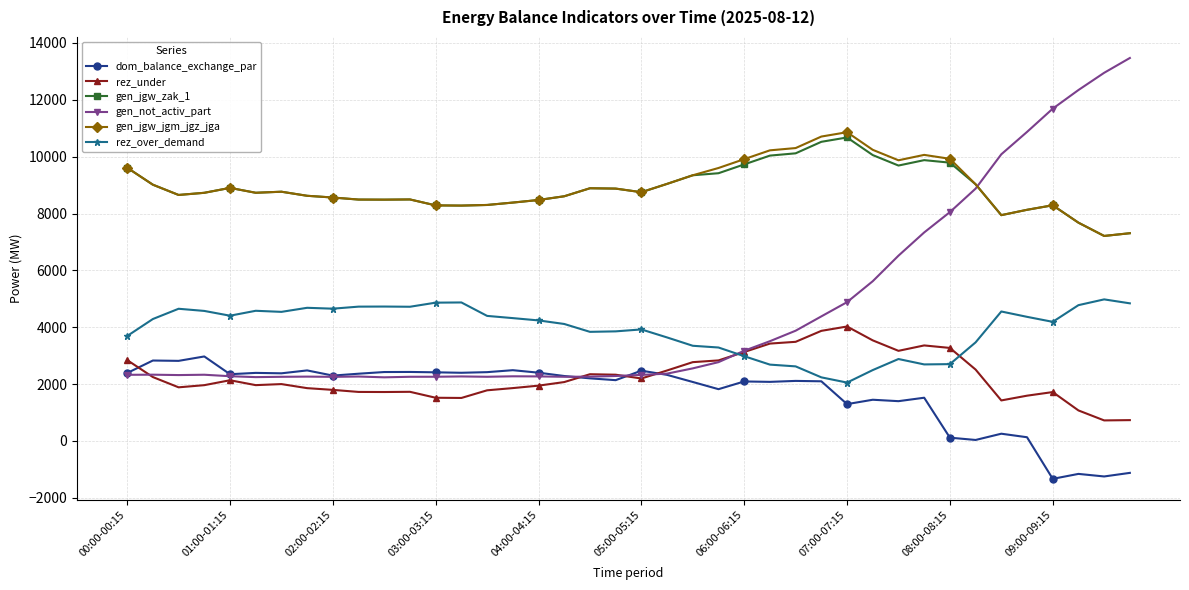

True or false: rez_over_demand and dom_balance_exchange_par intersect in this chart.

False